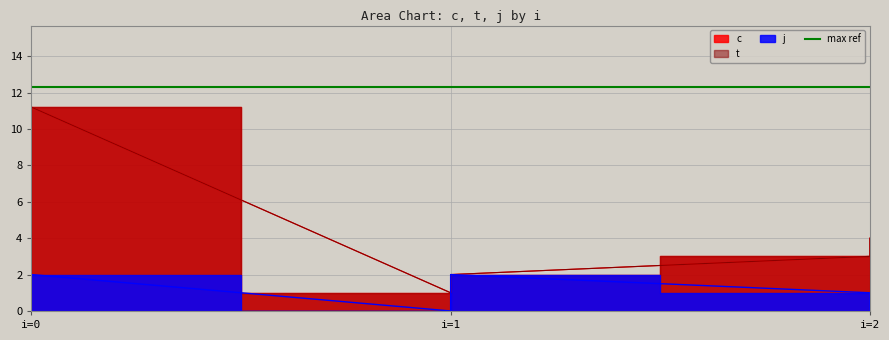

The j series shows 0.0 at i=1. True or false?

True